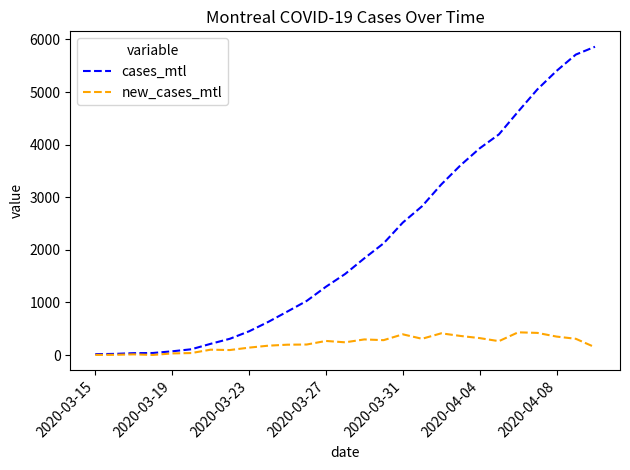

What is the maximum value shown in the chart?

5861